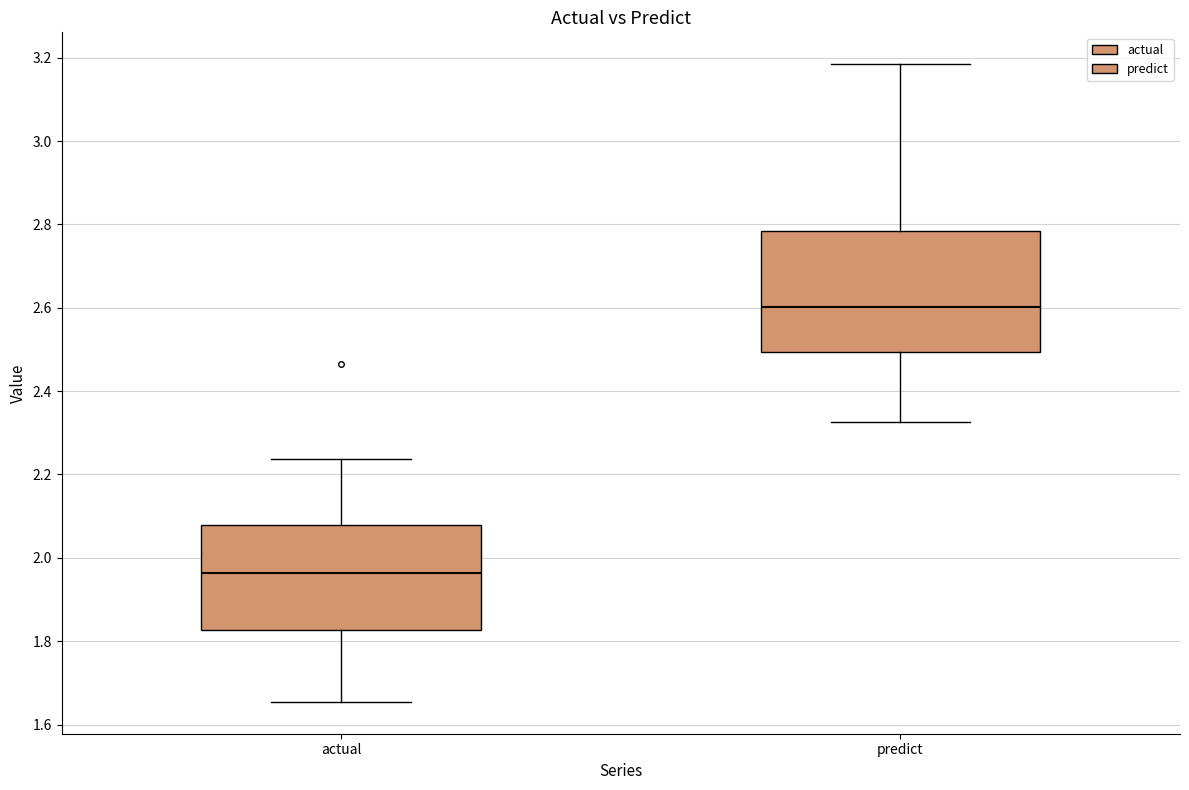

Comparing the boxes themselves (not the whiskers), which one is the tallest?

predict